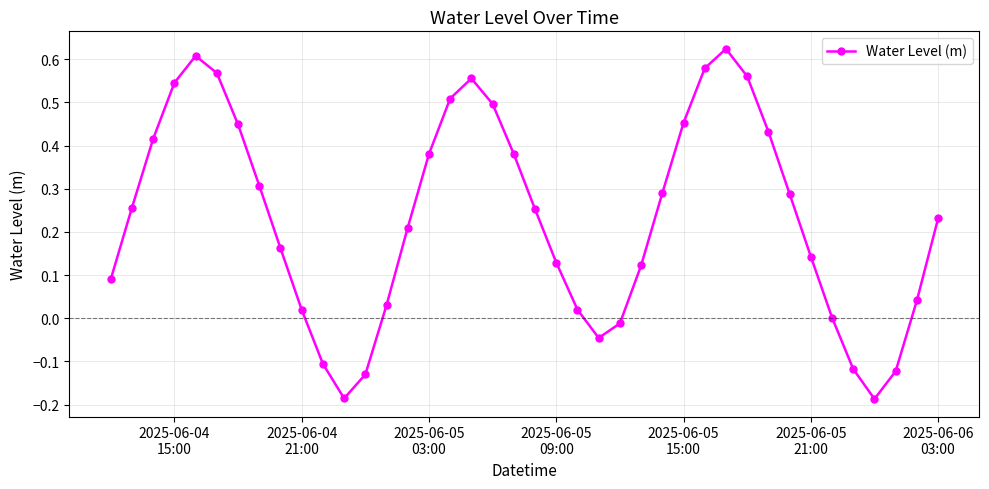

What is the sum of all values?

9.2